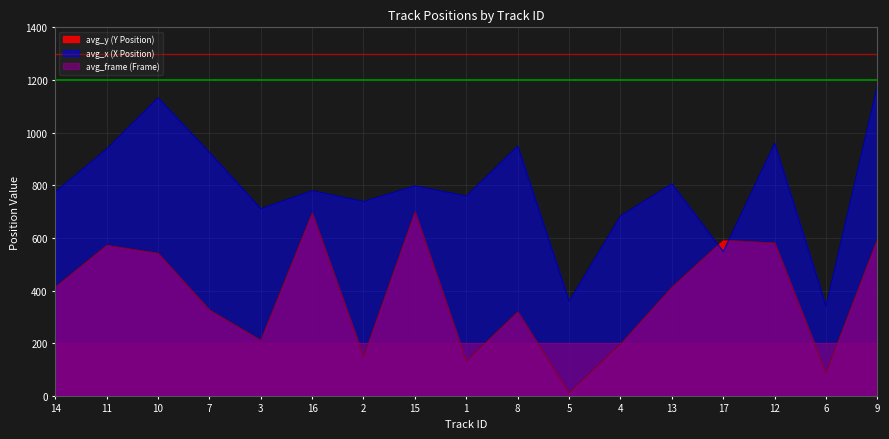

At which category is the sum across all series the highest?

9